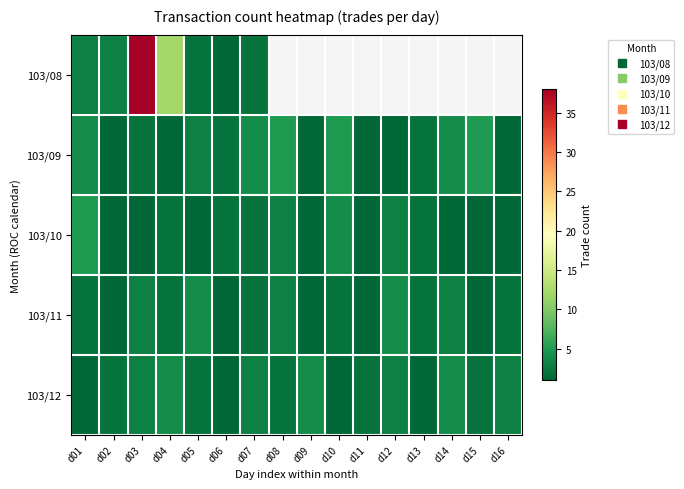

Is the value of 103/09 at d09 greater than the value of 103/08 at d07?

No